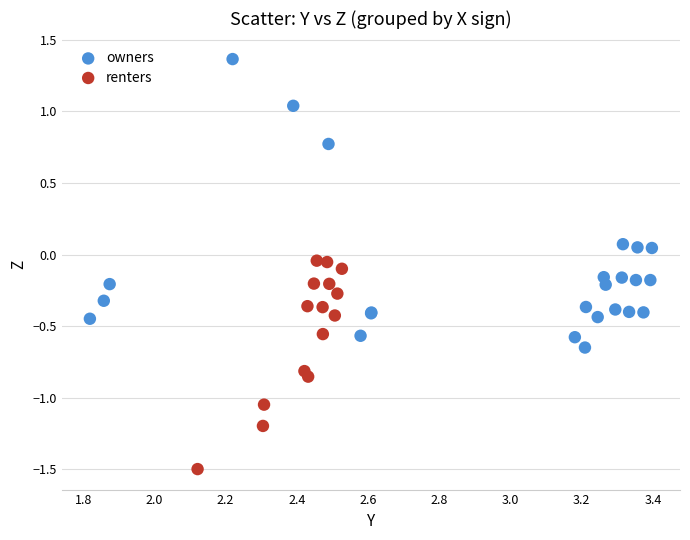

Which series has the largest Y range (max minus min)?

owners